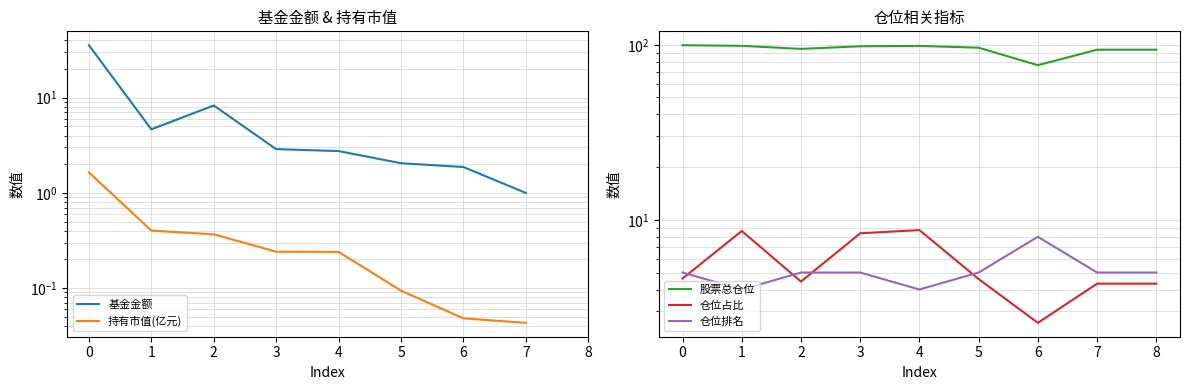

Rank the categories by 仓位占比 value from highest to lowest.

4, 1, 3, 0, 5, 2, 7, 8, 6